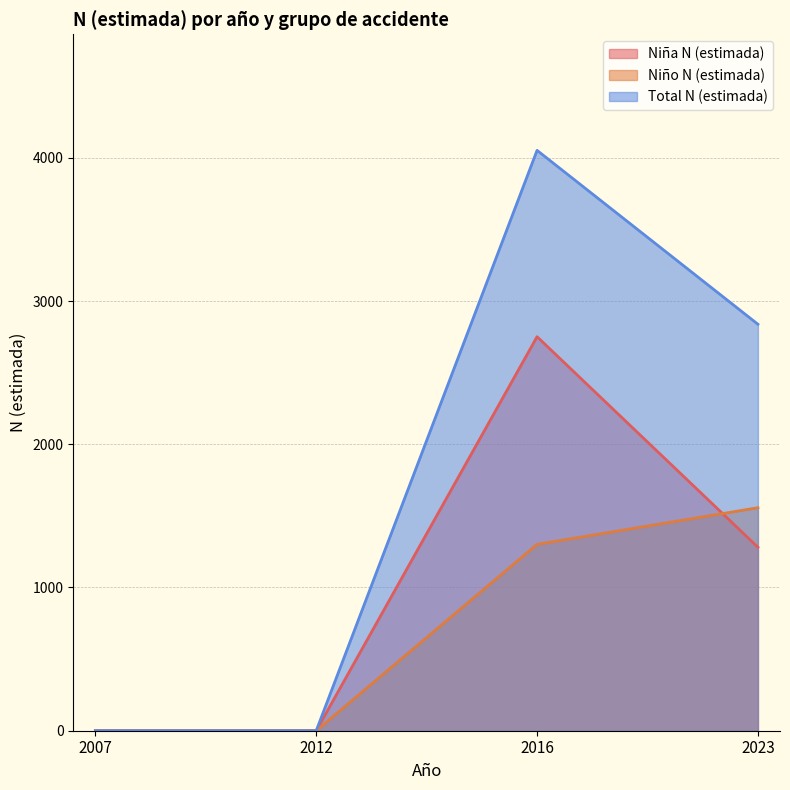

Is it true that Niño N (estimada) equals -788 at 2007?

False